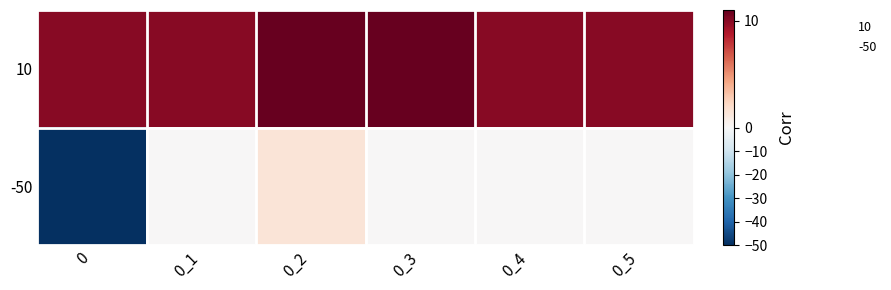

Reading right to left, list all the values displayed in this chart.

10: 0_5=10.0	0_4=10.0	0_3=11.0	0_2=11.0	0_1=10.0	0=10.0
-50: 0_5=0.0	0_4=0.0	0_3=0.0	0_2=1.4	0_1=0.0	0=-50.0